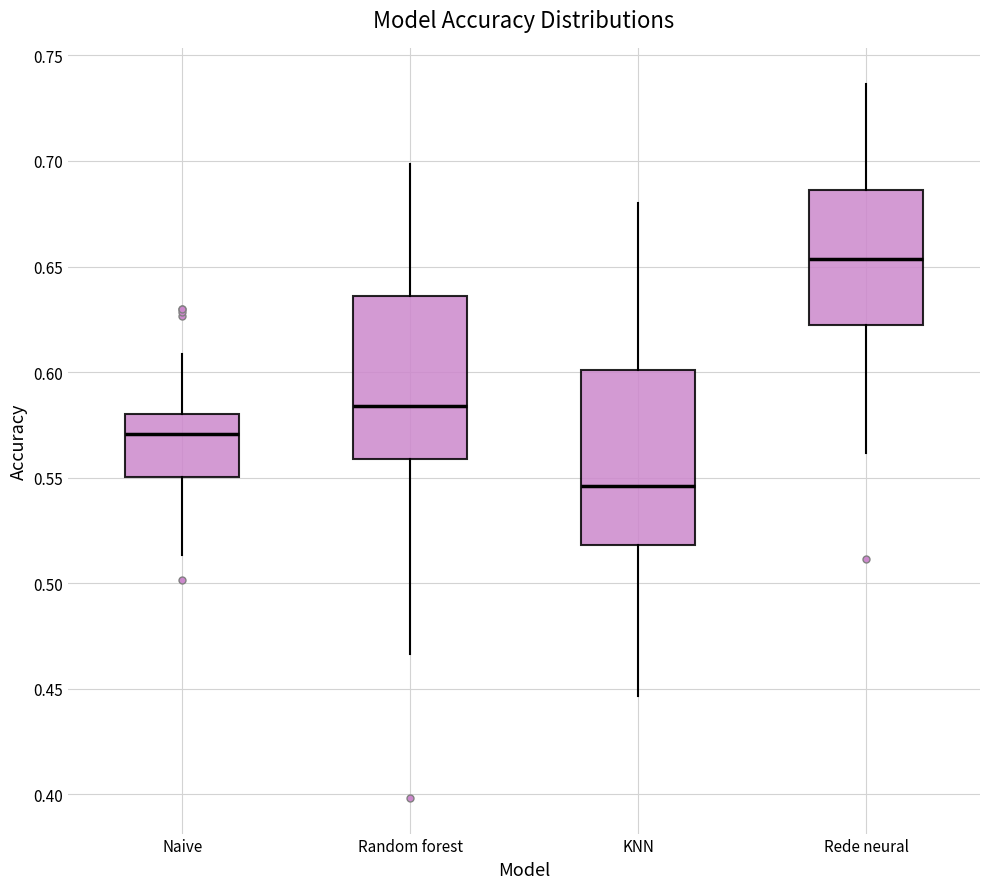

Reading left to right, read every box against the y-axis: the position of its median line, the range the box covers, and the ends of its whiskers. The values are not printed on the chart, so give them approximately, as read against the axis.

Naive: median 0.570, box 0.550 to 0.580, whiskers 0.515 to 0.610
Random forest: median 0.585, box 0.560 to 0.635, whiskers 0.465 to 0.700
KNN: median 0.545, box 0.520 to 0.600, whiskers 0.445 to 0.680
Rede neural: median 0.655, box 0.625 to 0.685, whiskers 0.560 to 0.735